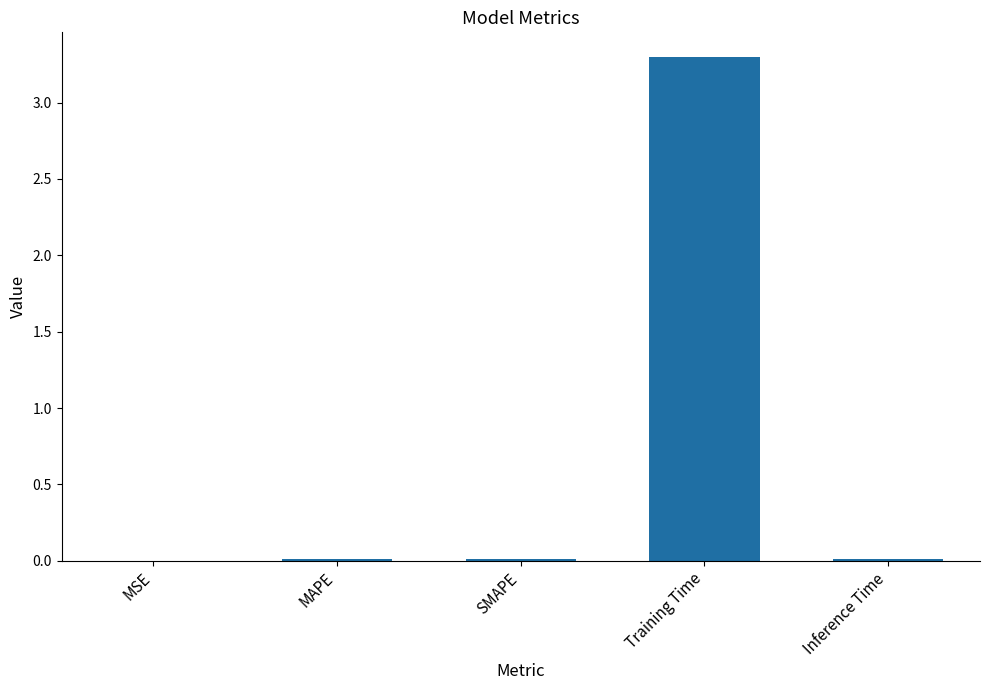

The value at MAPE is 0.0. True or false?

True